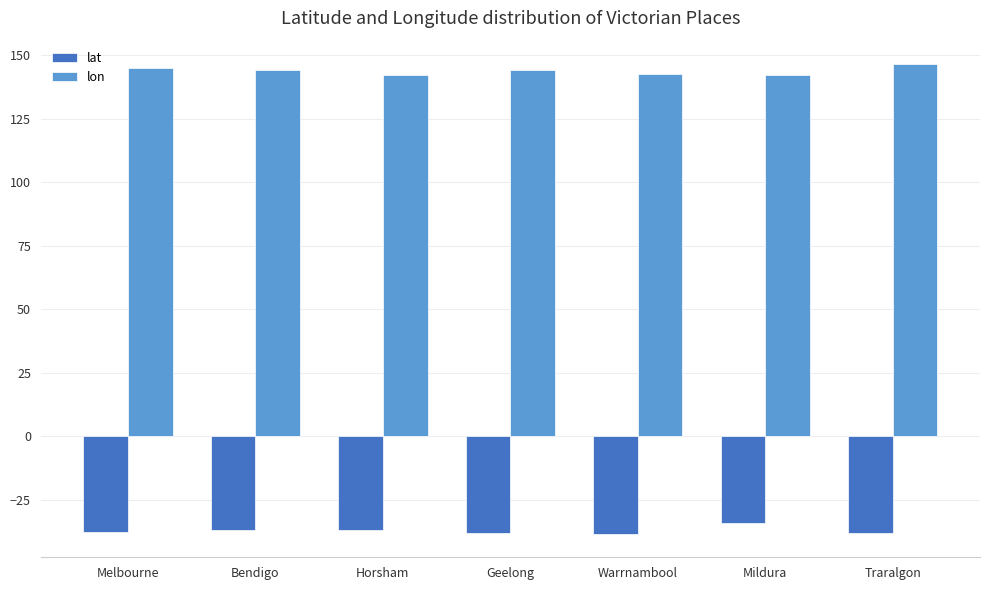

The lat series shows -14.2 at Mildura. True or false?

False